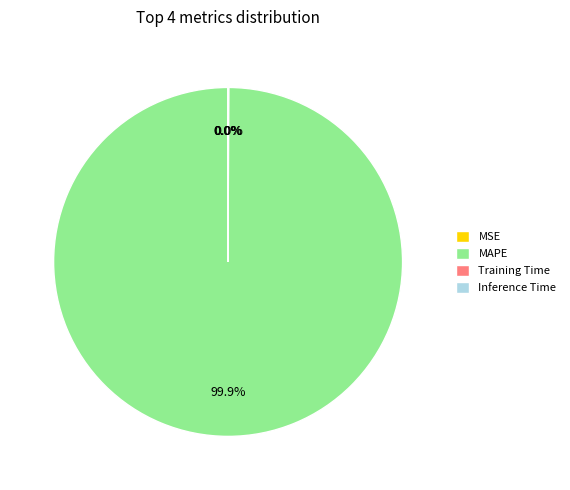

Which category has the biggest portion of the pie?

MAPE